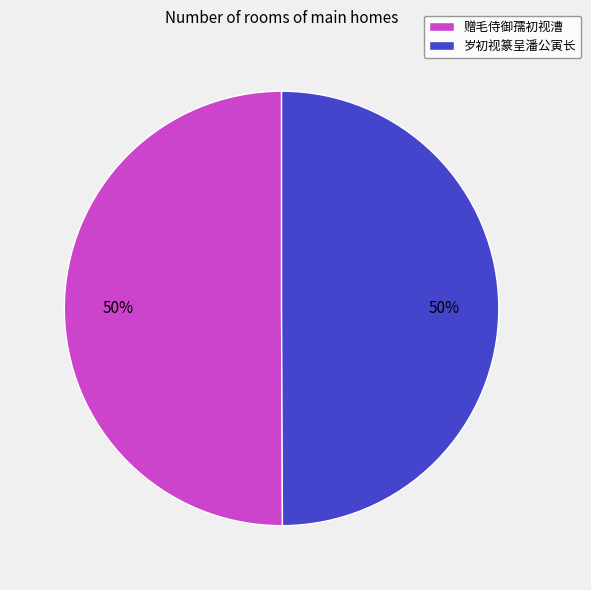

Combined, do 岁初视篆呈潘公寅长 and 赠毛侍御孺初视漕 account for over 50%?

Yes